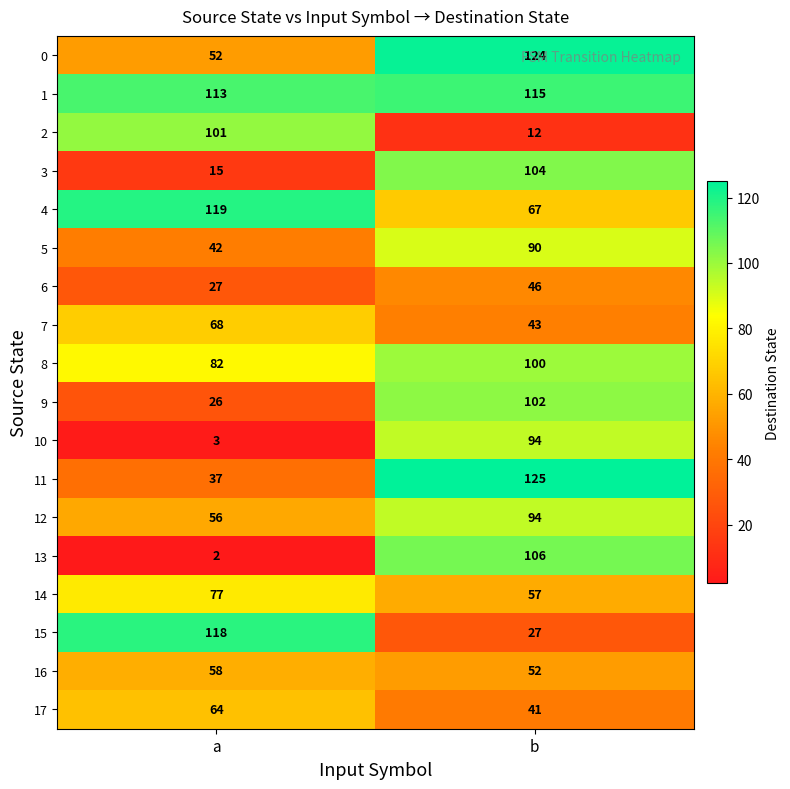

Which series has the largest range (max minus min)?

13